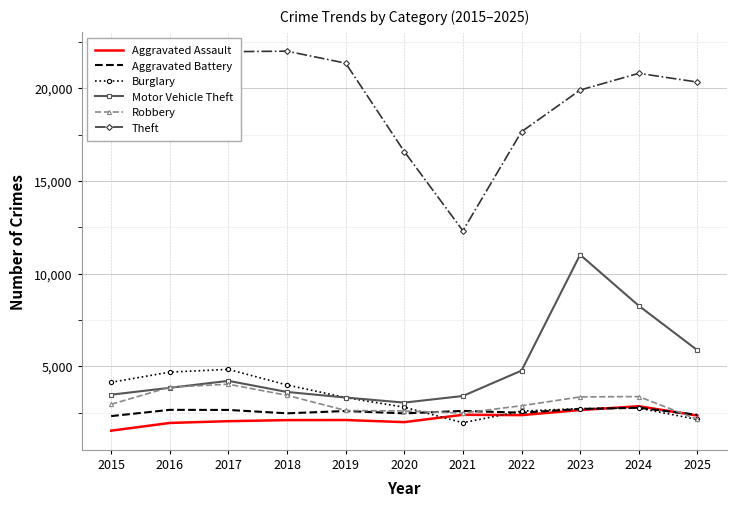

Which series changed the most between 2019 and 2021?

Theft